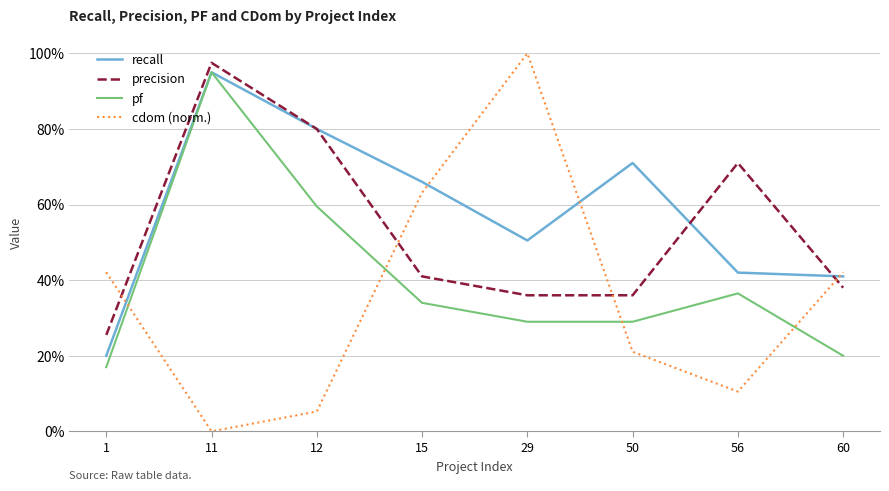

Reading left to right, what are all the values shown in this chart?

recall: 0.2	0.9	0.8	0.7	0.5	0.7	0.4	0.4
precision: 0.3	1.0	0.8	0.4	0.4	0.4	0.7	0.4
pf: 0.2	0.9	0.6	0.3	0.3	0.3	0.4	0.2
cdom (norm.): 0.4	0.0	0.1	0.6	1.0	0.2	0.1	0.4